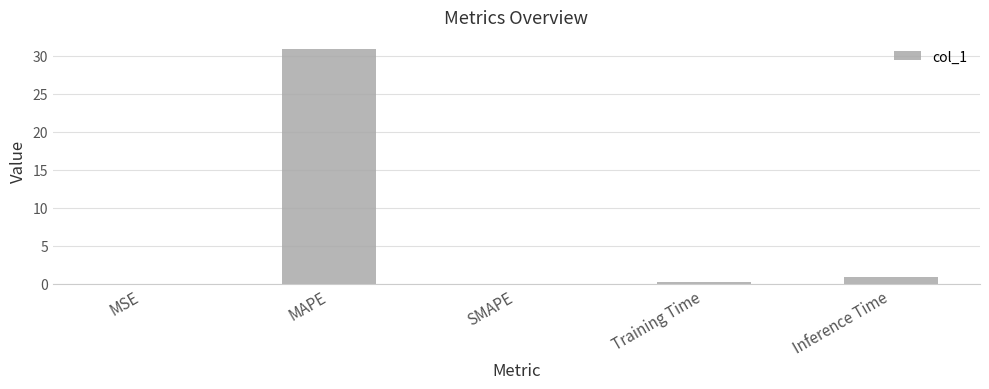

How many distinct data groups are displayed?

1